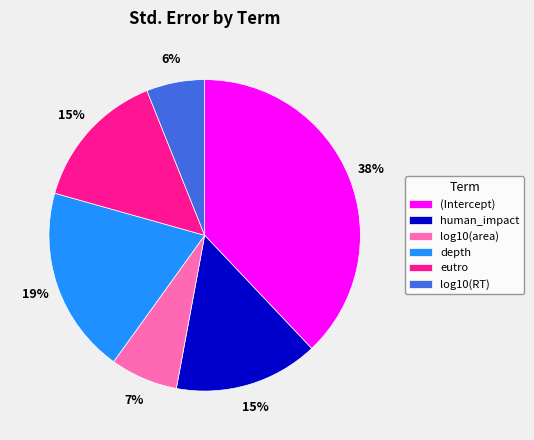

How many slices are in this pie chart?

6